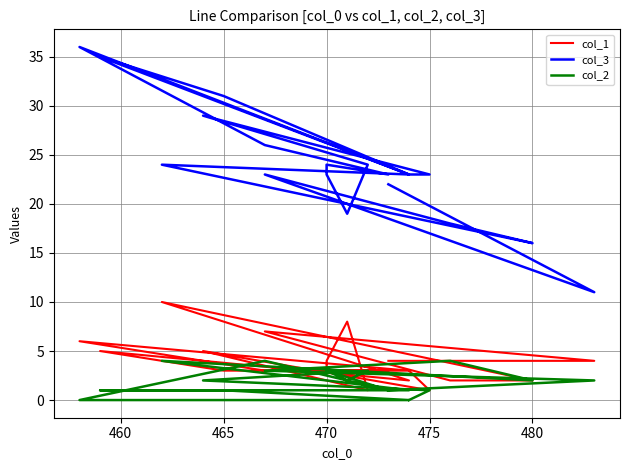

True or false: col_1 and col_3 cross at least once.

False